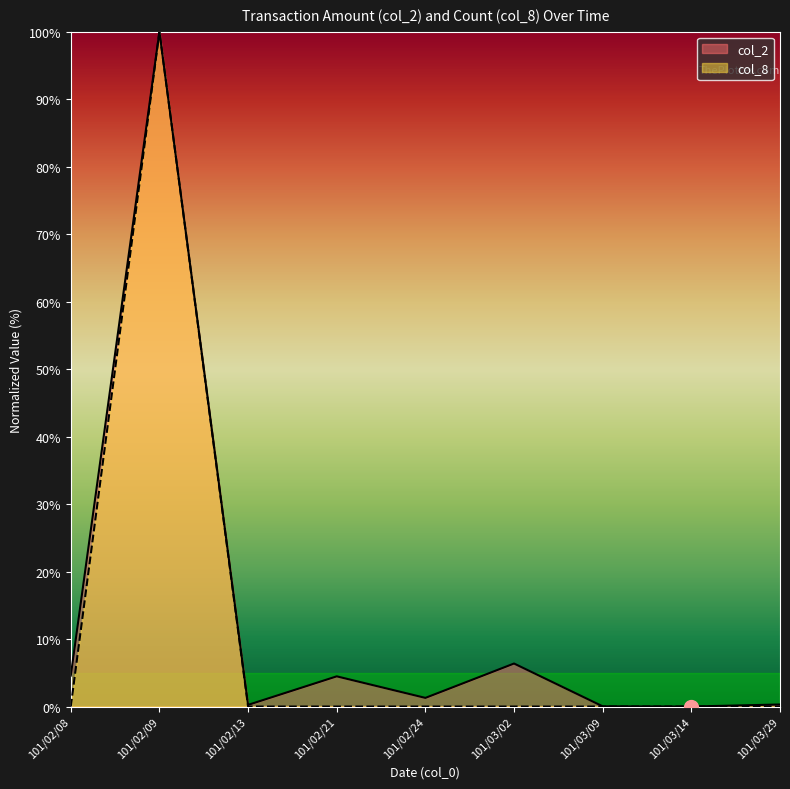

Where is the first local maximum for col_8?

101/02/09